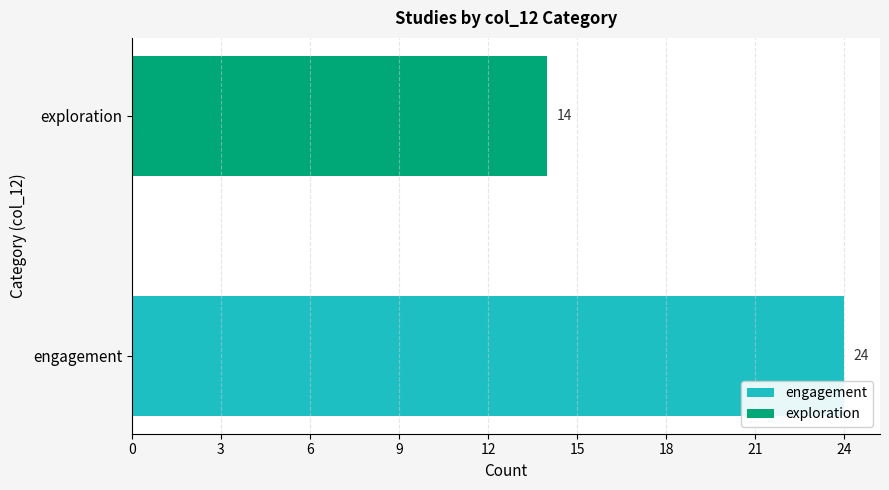

The chart shows a value of 32 at engagement. True or false?

False